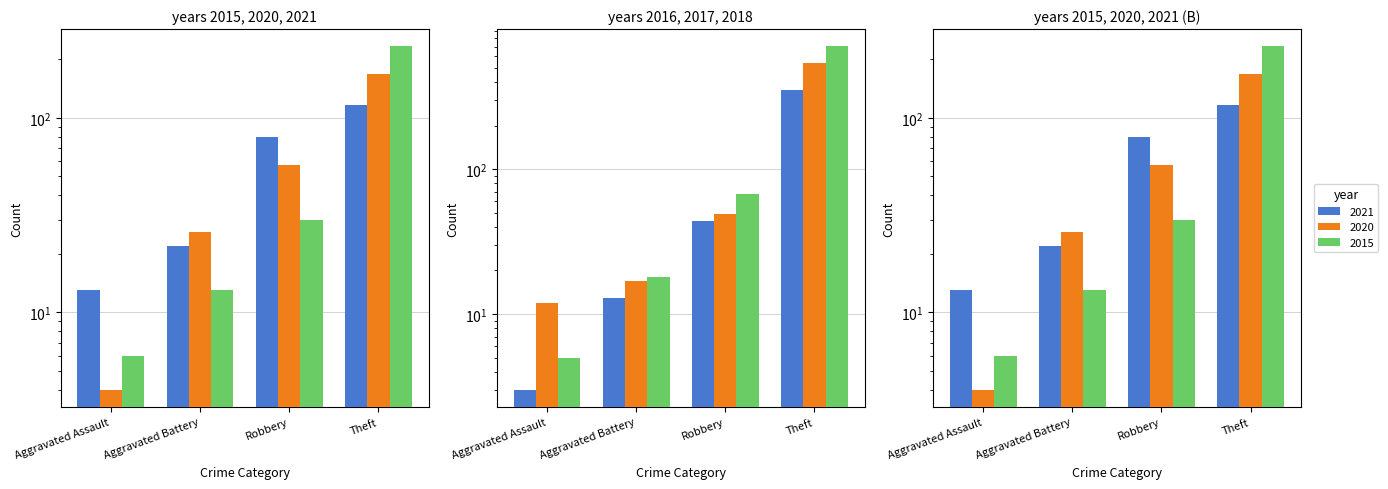

How many categories are shown in the chart?

4